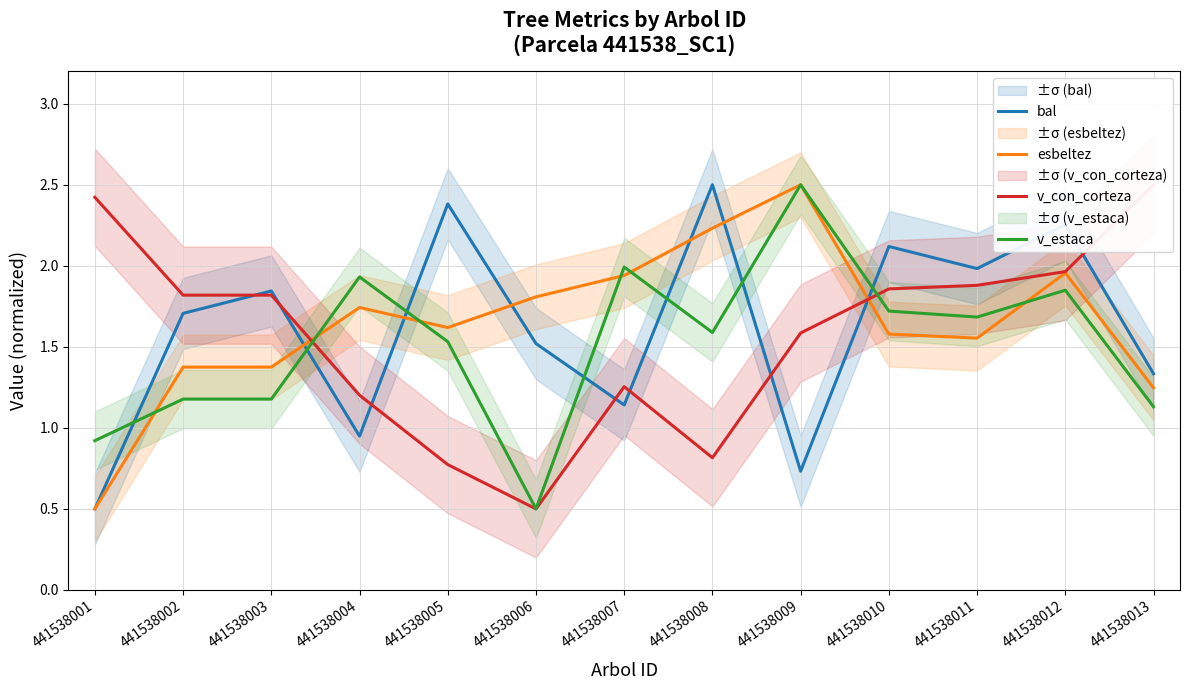

Which series has the widest spread of values?

bal